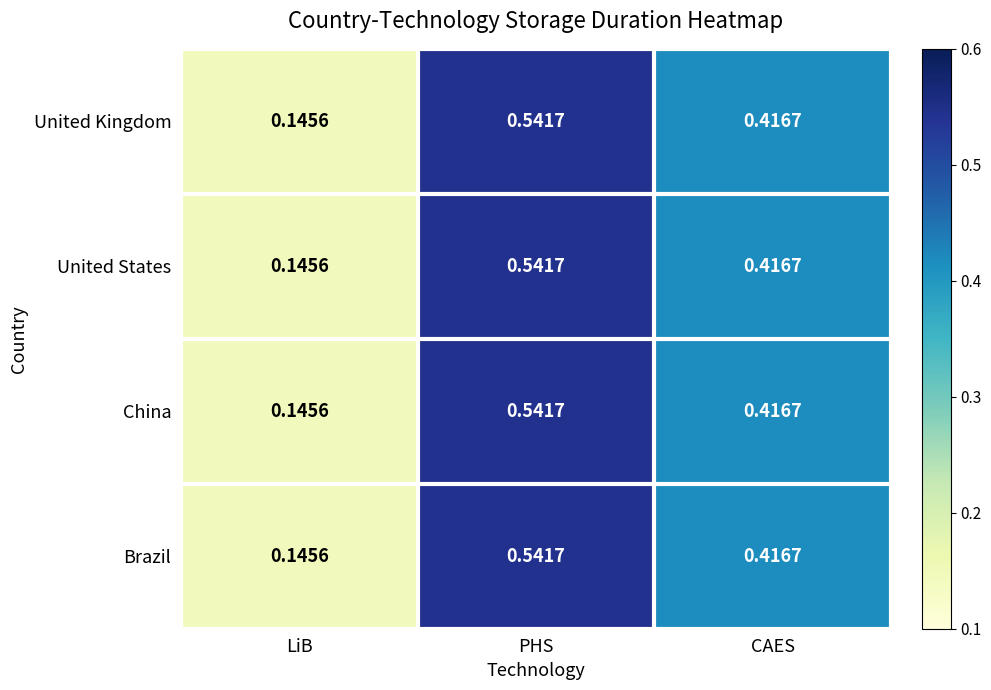

At which category does the chart reach its peak across all series?

PHS